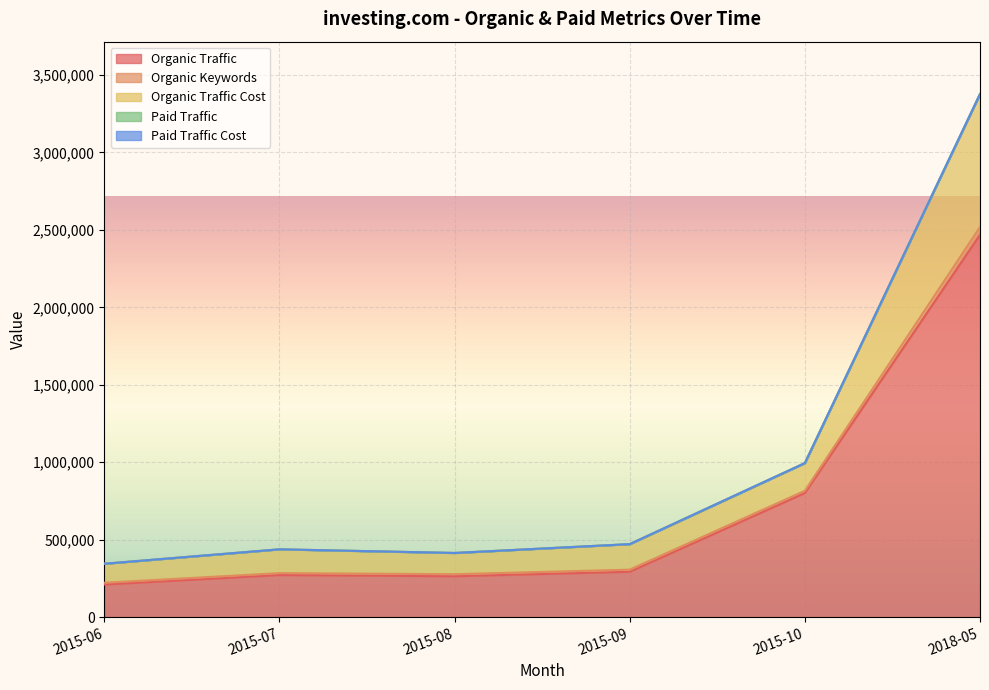

How many interior local peaks does the Organic Traffic Cost series have?

1